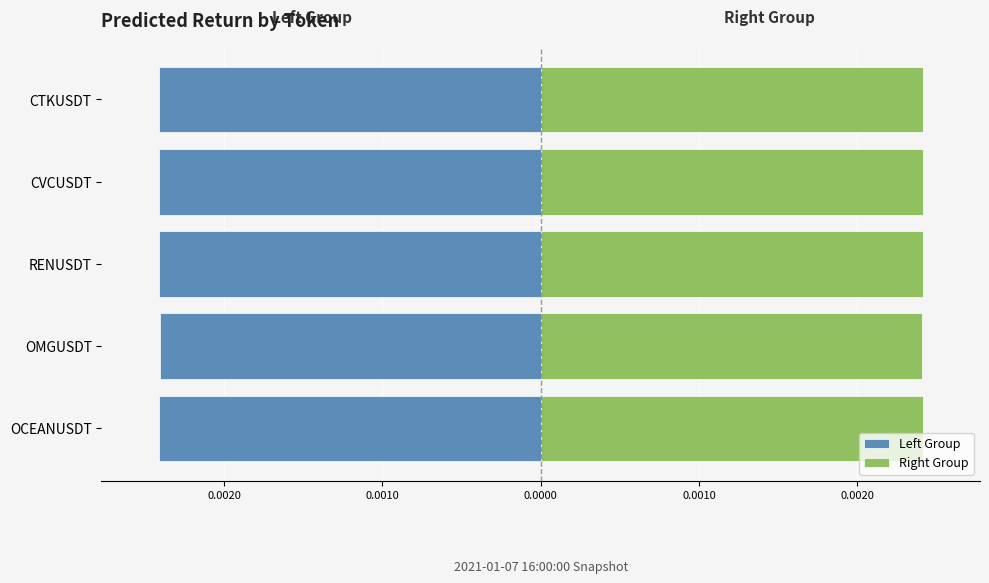

True or false: Left Group has a value of -0.0 at 0.0030.

False